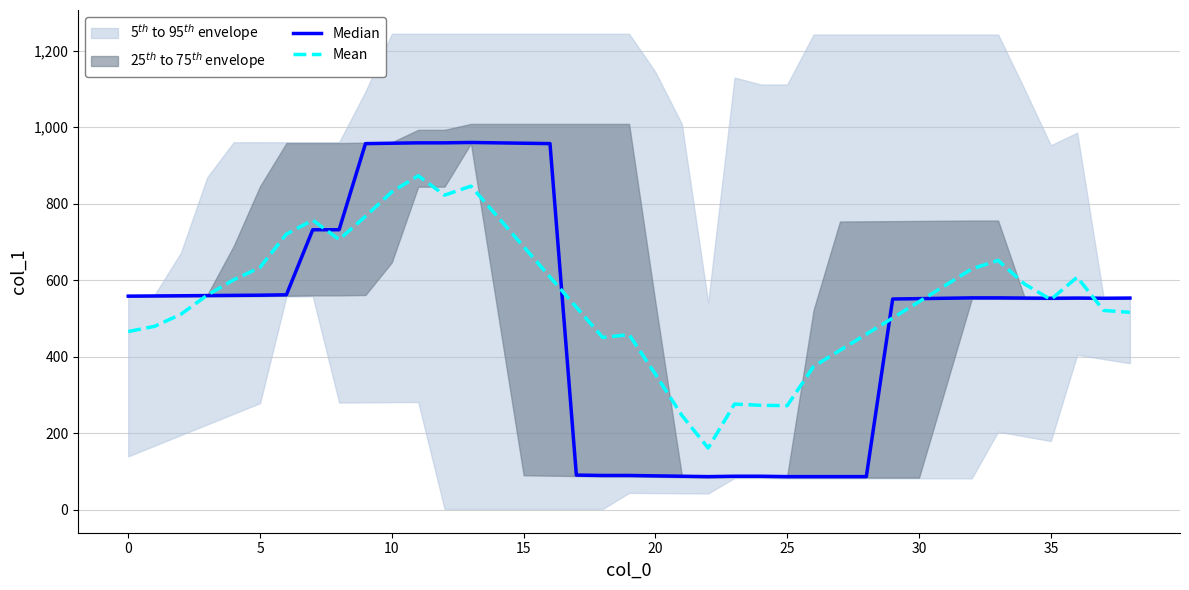

At which label does Median first exceed 553?

0